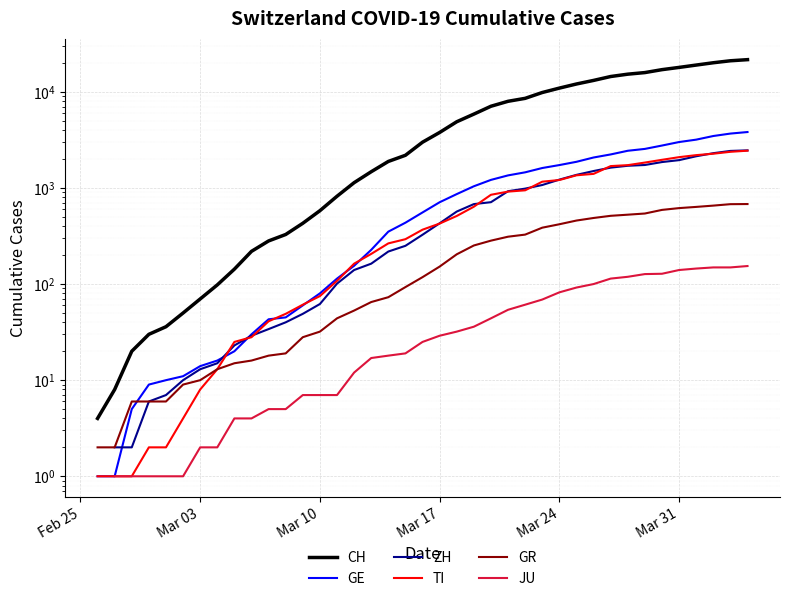

How many series are shown in this chart?

6